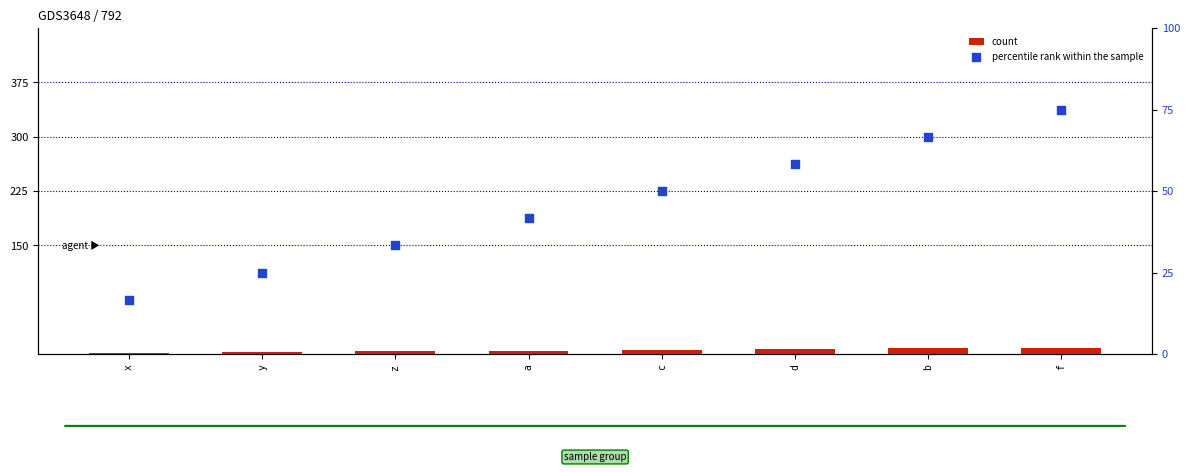

At how many categories does at least one series exceed 56?

3